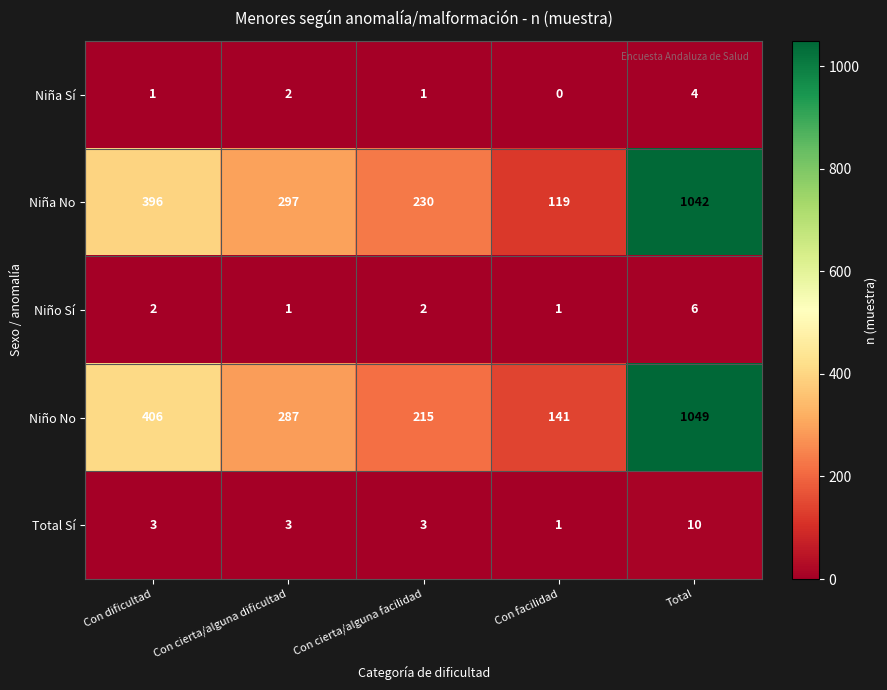

What is the difference between the second highest and minimum values in the Niña No series?

277